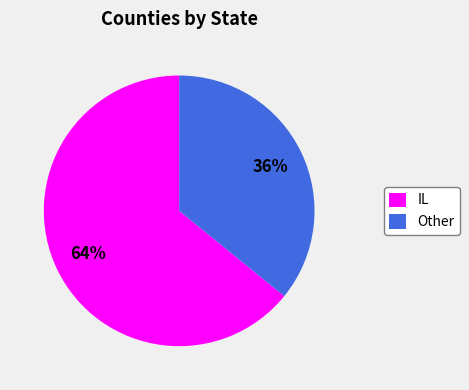

Between Other and IL, which is larger?

IL